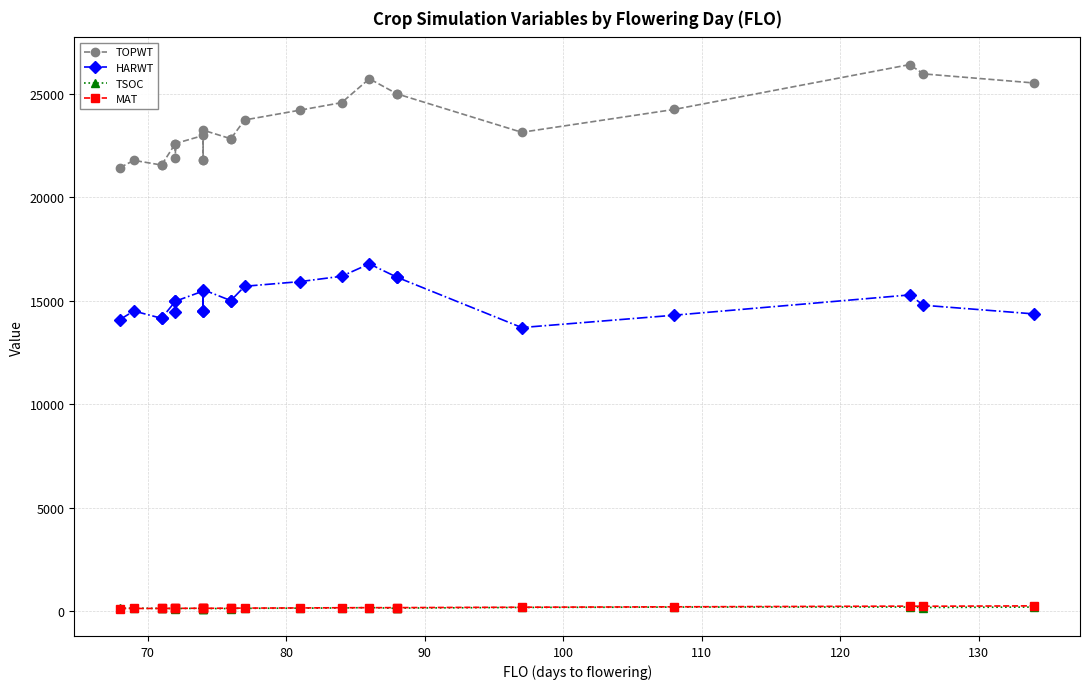

Rank the series by their maximum value, from highest to lowest.

TOPWT, HARWT, MAT, TSOC